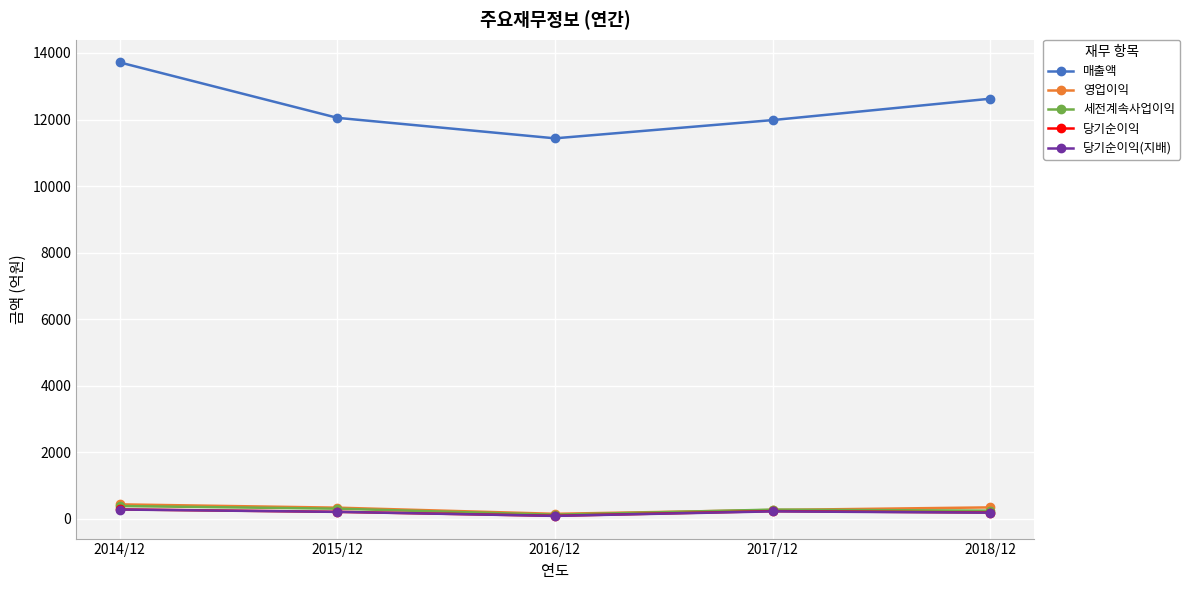

What is the sum of all 영업이익 values?

1532